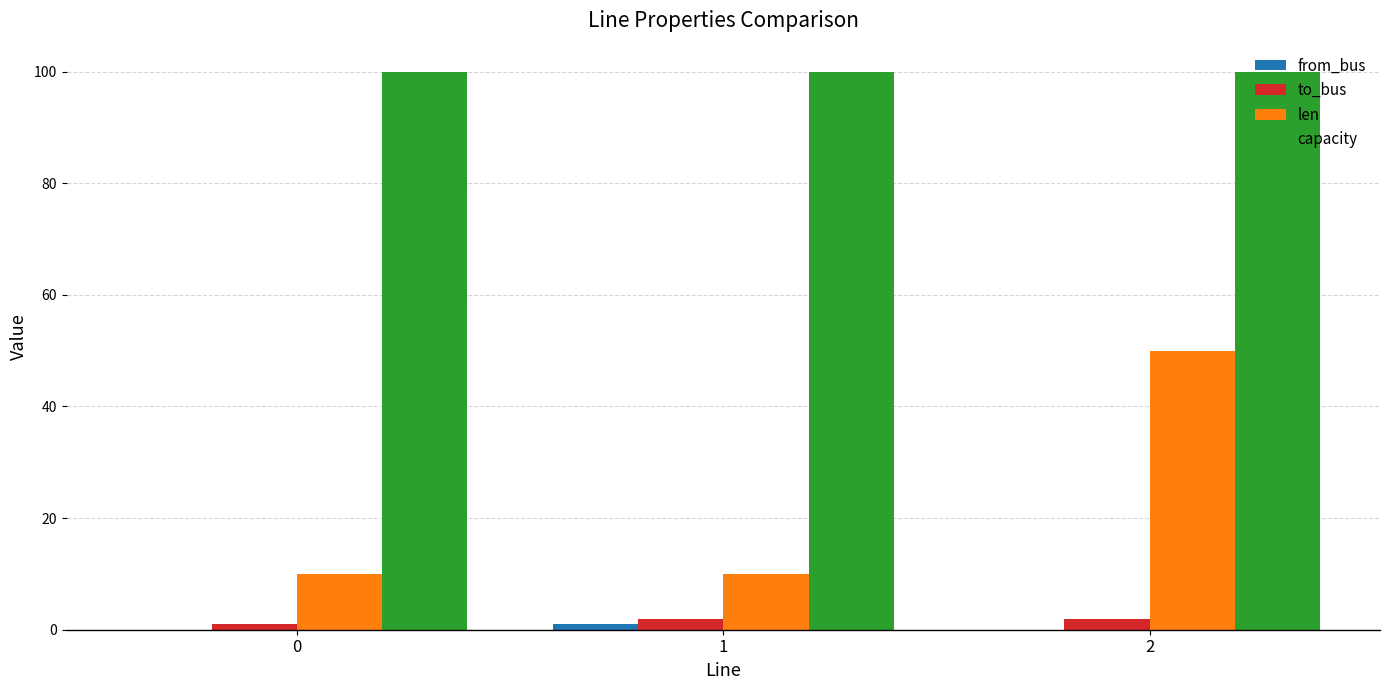

Which series has the largest total across all categories?

capacity